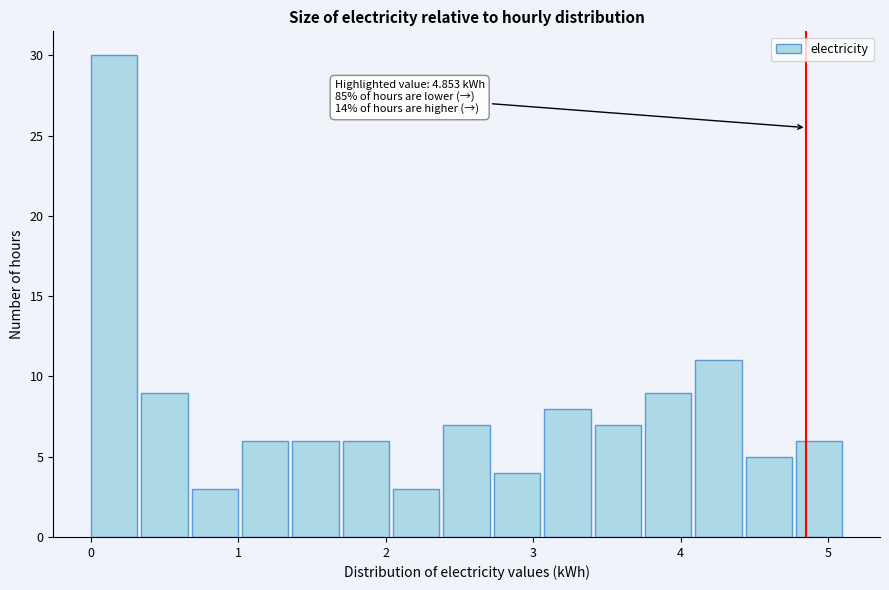

Read against the x-axis, roughly where is the centre of the tallest bar?

0.2